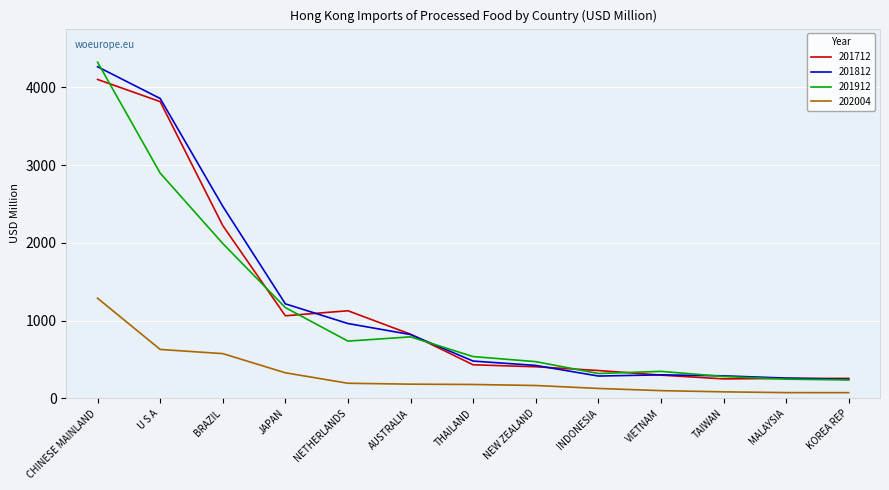

How many values in the 201912 series exceed 537?

7